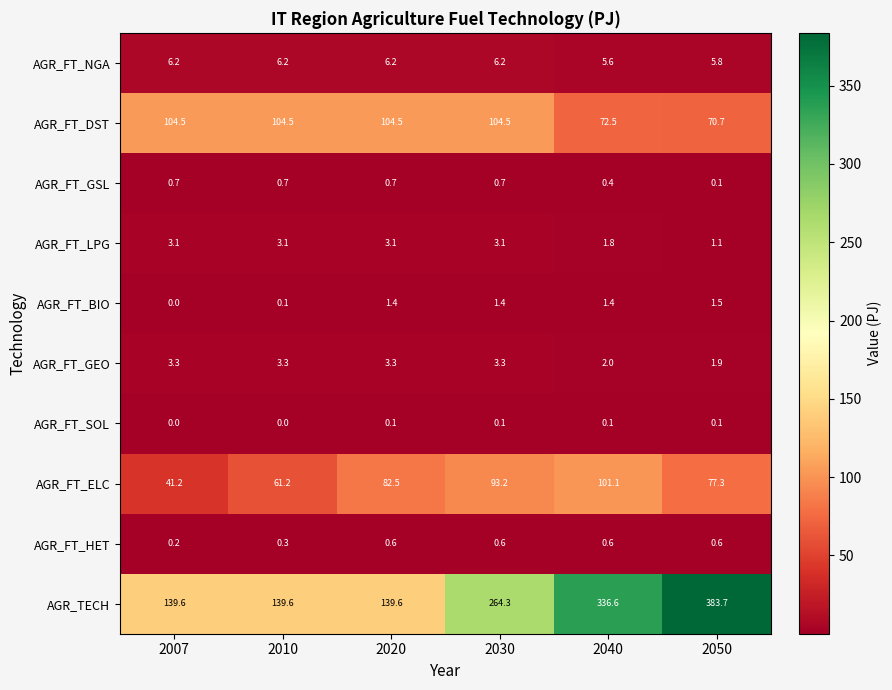

Between 2007 and 2050, which series saw the biggest shift?

AGR_TECH